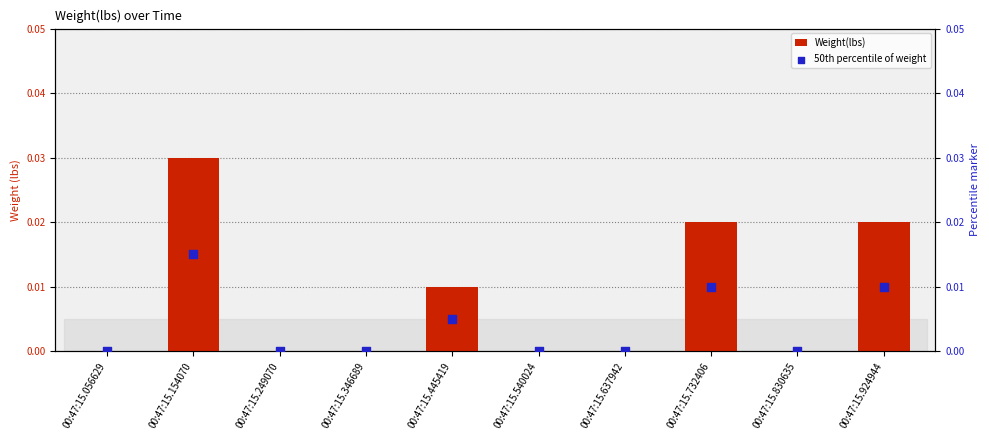

Which series reaches the minimum Y coordinate?

Weight(lbs)